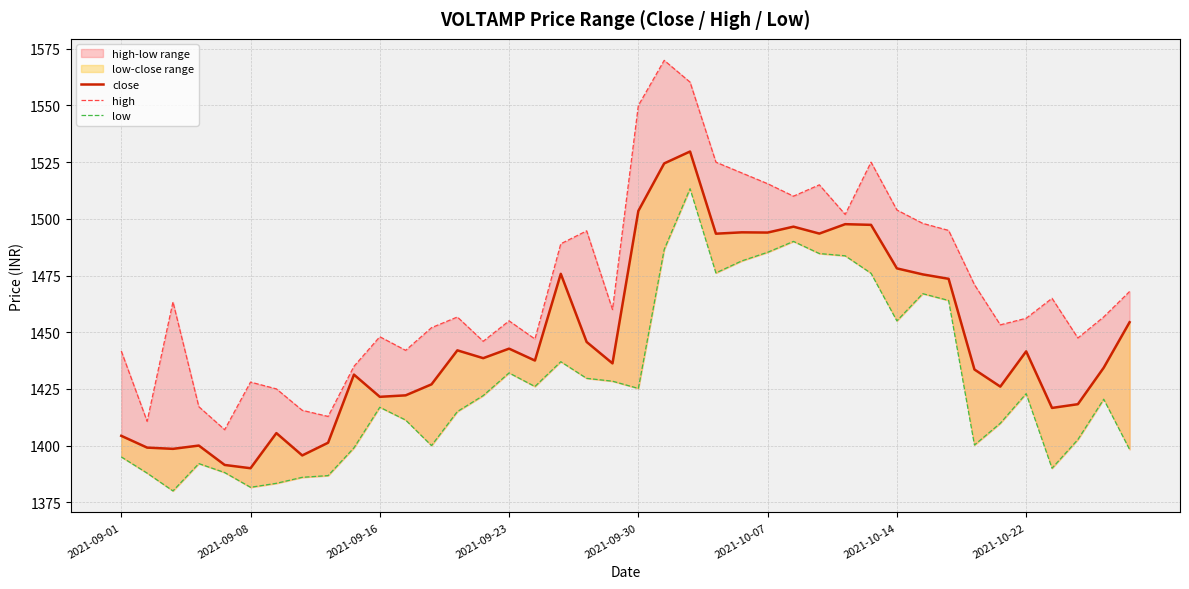

What is the approximate value of high at 37?

1447.5